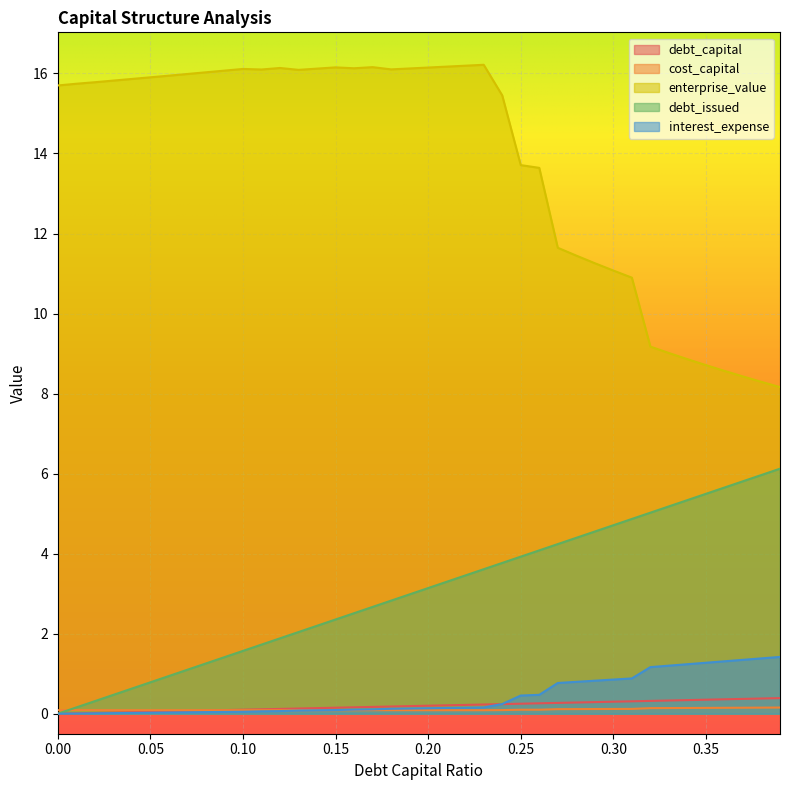

Rank the categories by interest_expense value from highest to lowest.

0.39, 0.38, 0.37, 0.36, 0.35, 0.34, 0.33, 0.32, 0.31, 0.3, 0.29, 0.28, 0.27, 0.26, 0.25, 0.24, 0.23, 0.22, 0.21, 0.2, 0.19, 0.18, 0.17, 0.16, 0.15, 0.14, 0.13, 0.12, 0.11, 0.1, 0.09, 0.08, 0.07, 0.06, 0.05, 0.04, 0.03, 0.02, 0.01, 0